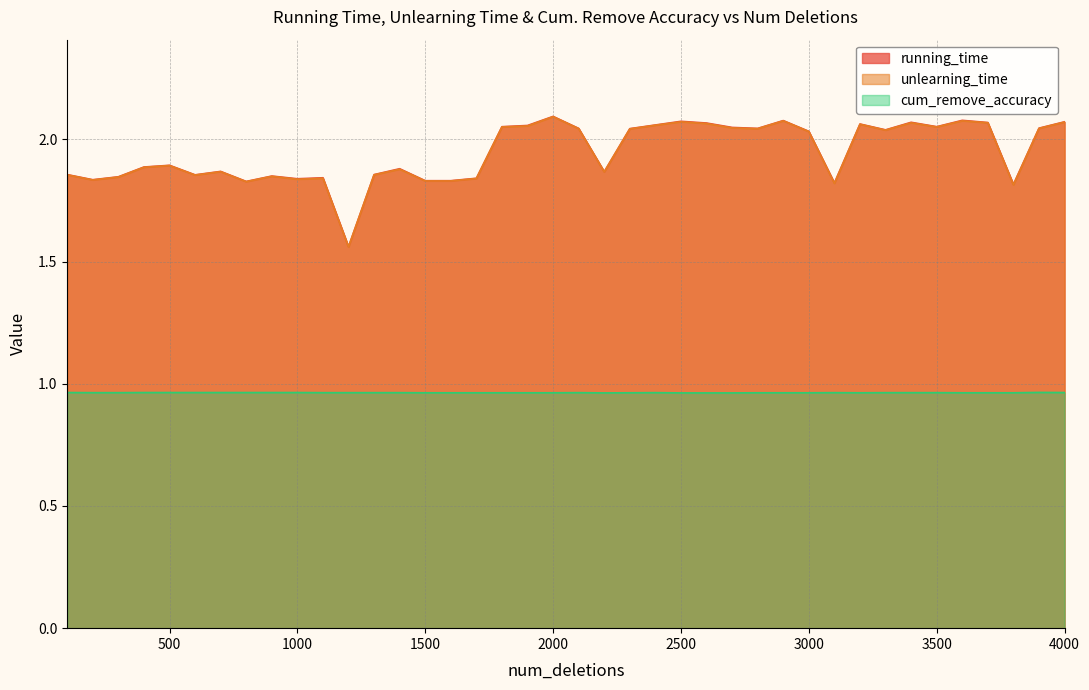

What is the difference between the unlearning_time values at 3300 and 3800?

0.2